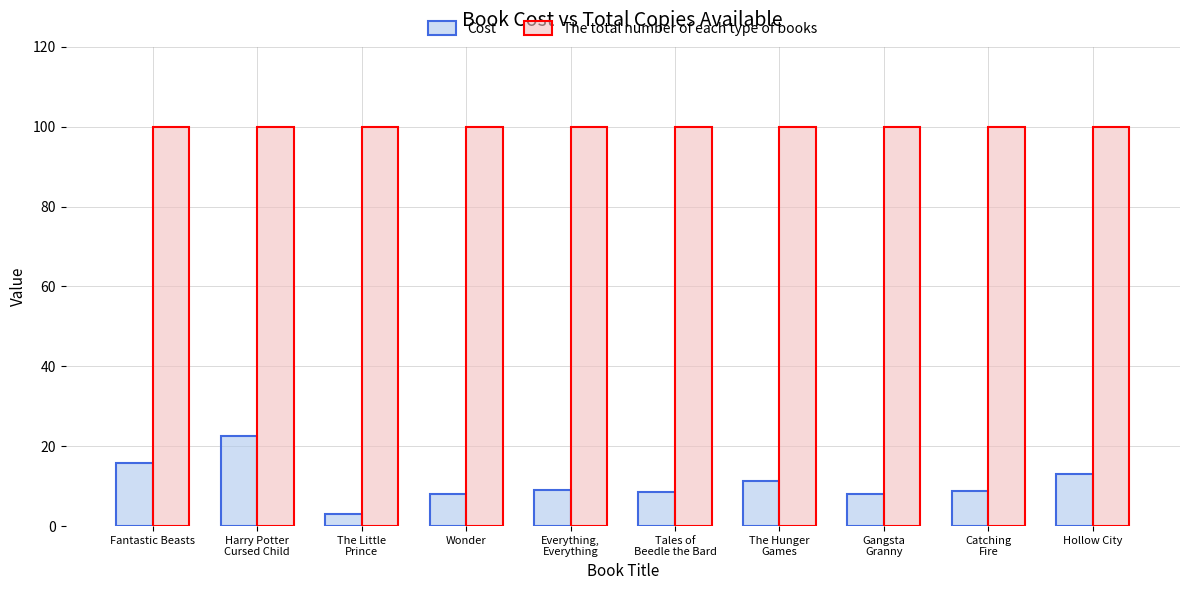

What is the maximum value shown in the chart?

100.0